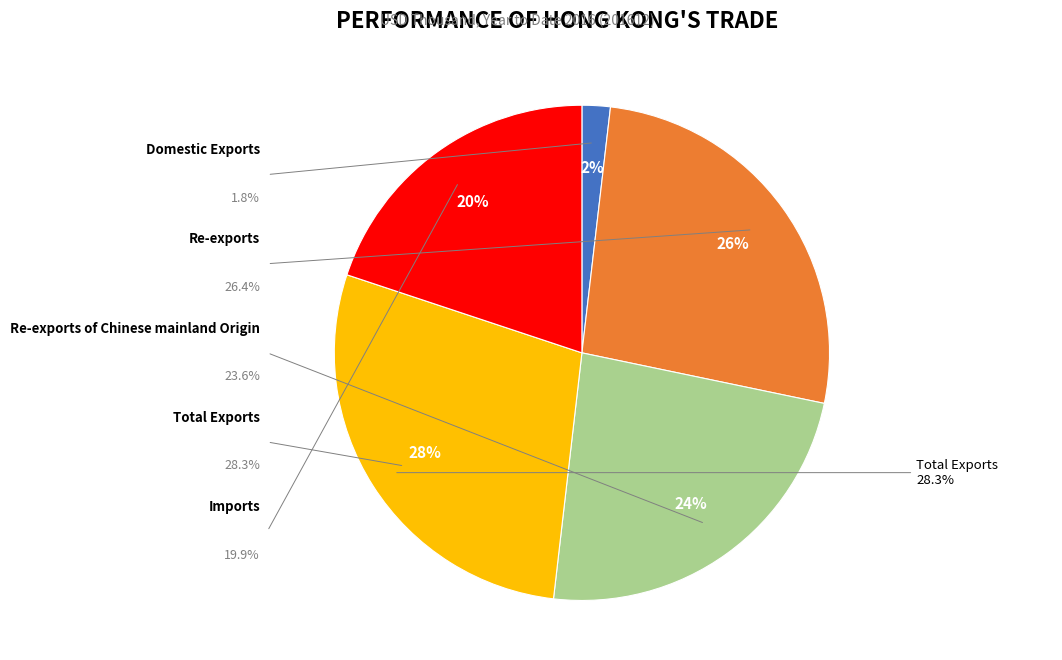

Which has a higher value, Re-exports of Chinese mainland Origin or Imports?

Re-exports of Chinese mainland Origin